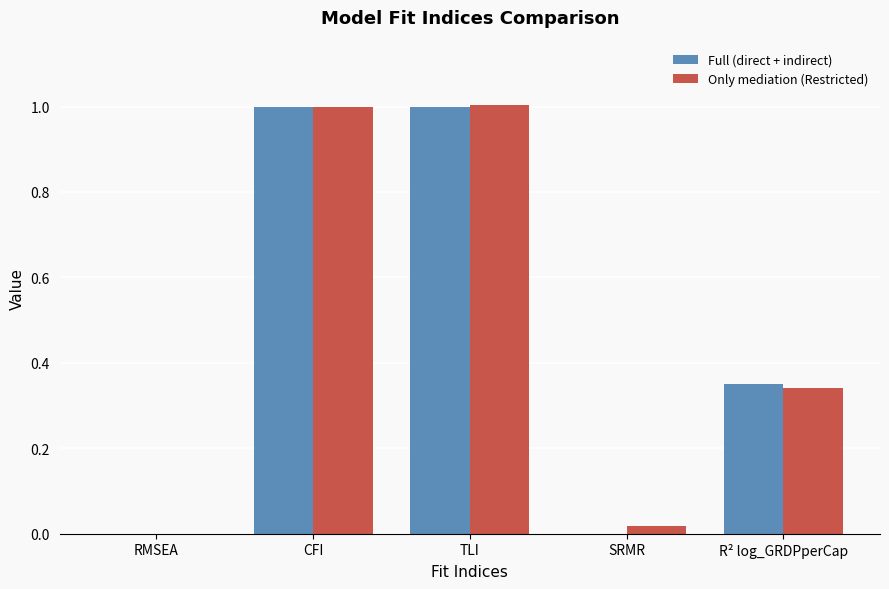

True or false: Only mediation (Restricted) has a value of 1.7 at TLI.

False